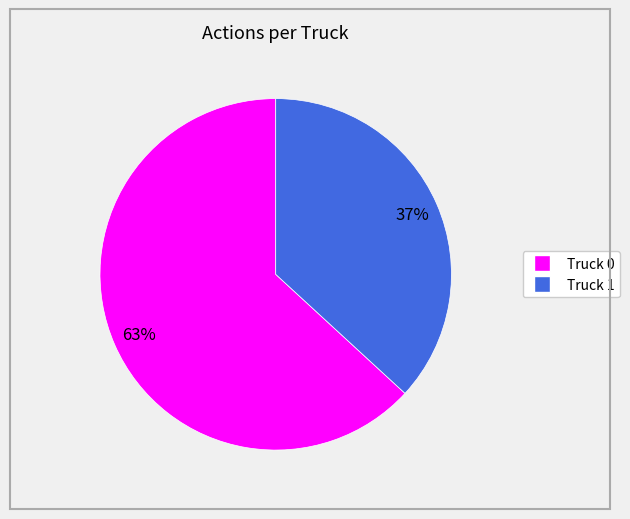

To the nearest percent, what is the combined percentage of Truck 1 and Truck 0?

100%